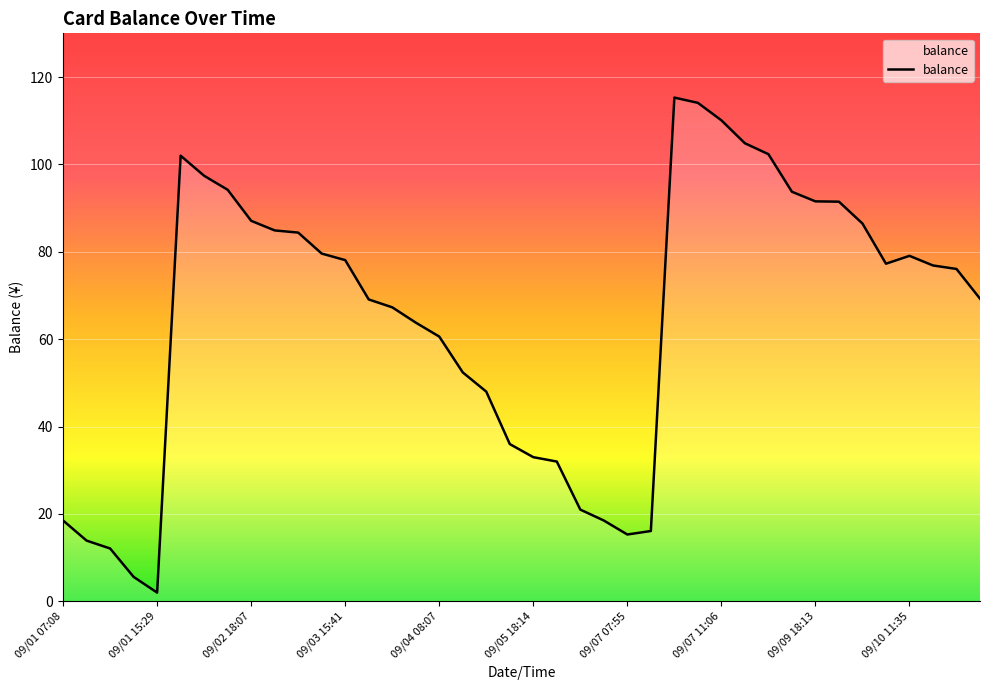

What is the difference between the maximum and minimum values?

113.3